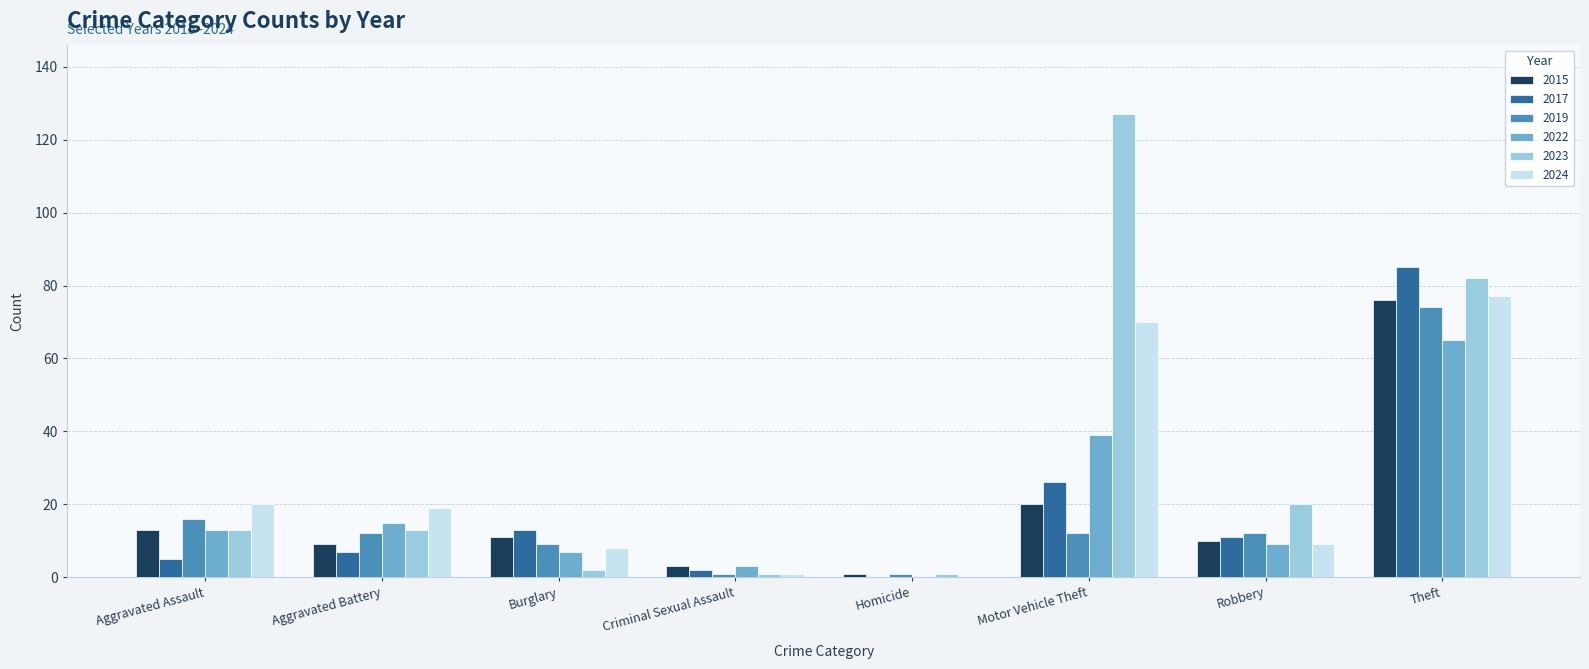

Reading right to left, list all the values displayed in this chart.

2015: Theft=76	Robbery=10	Motor Vehicle Theft=20	Homicide=1	Criminal Sexual Assault=3	Burglary=11	Aggravated Battery=9	Aggravated Assault=13
2017: Theft=85	Robbery=11	Motor Vehicle Theft=26	Homicide=0	Criminal Sexual Assault=2	Burglary=13	Aggravated Battery=7	Aggravated Assault=5
2019: Theft=74	Robbery=12	Motor Vehicle Theft=12	Homicide=1	Criminal Sexual Assault=1	Burglary=9	Aggravated Battery=12	Aggravated Assault=16
2022: Theft=65	Robbery=9	Motor Vehicle Theft=39	Homicide=0	Criminal Sexual Assault=3	Burglary=7	Aggravated Battery=15	Aggravated Assault=13
2023: Theft=82	Robbery=20	Motor Vehicle Theft=127	Homicide=1	Criminal Sexual Assault=1	Burglary=2	Aggravated Battery=13	Aggravated Assault=13
2024: Theft=77	Robbery=9	Motor Vehicle Theft=70	Homicide=0	Criminal Sexual Assault=1	Burglary=8	Aggravated Battery=19	Aggravated Assault=20